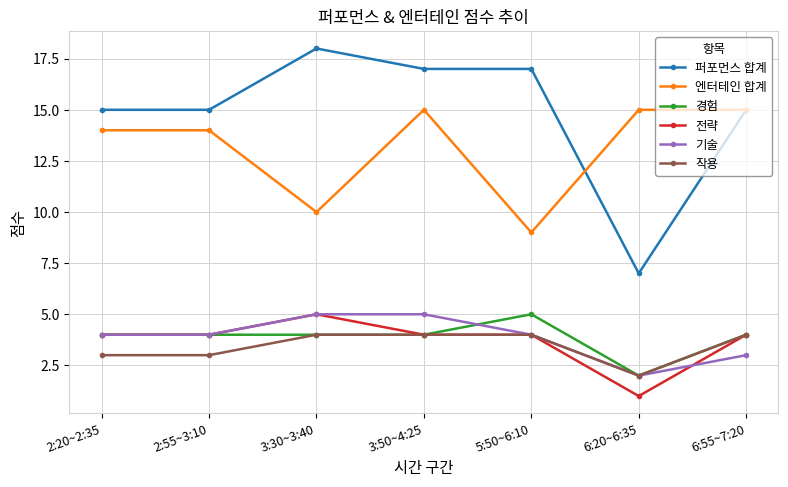

At how many categories does at least one series exceed 16?

3